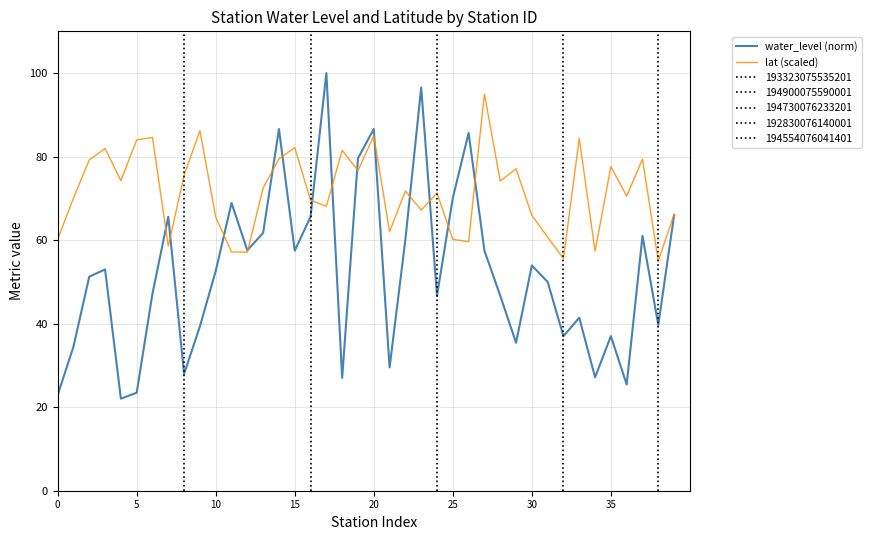

What is the minimum value shown in the chart?

22.0